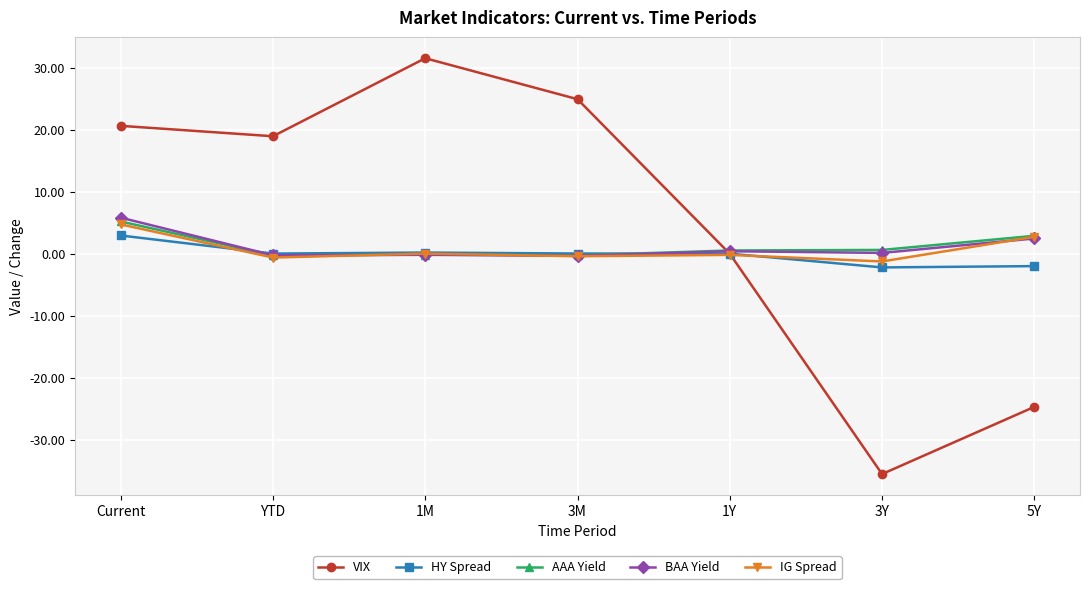

Does the chart have visible grid lines?

Yes